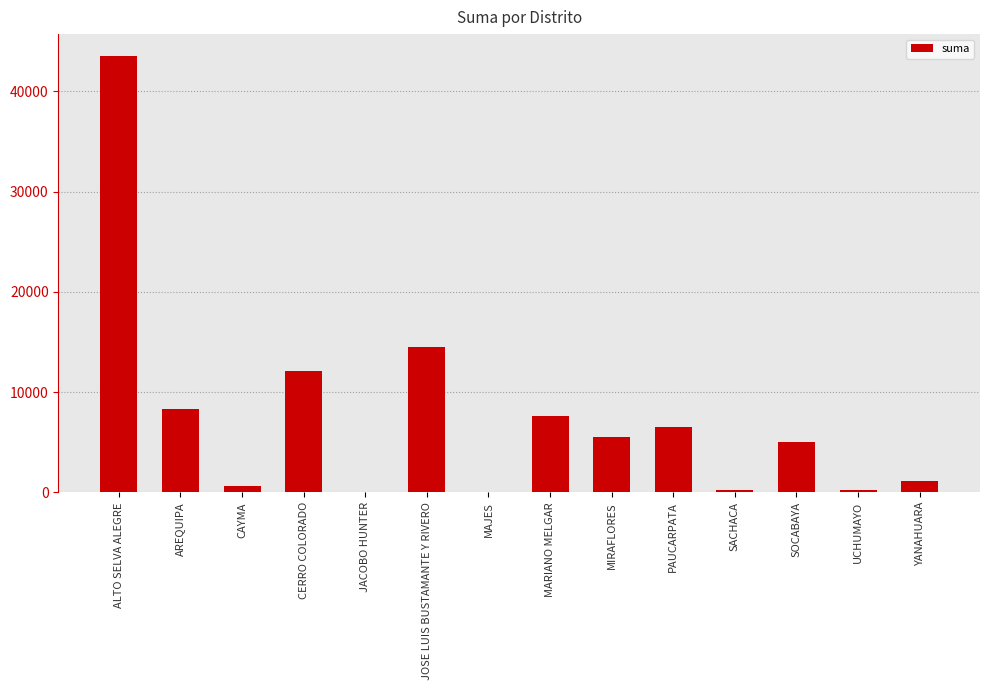

What is the maximum value shown in the chart?

43531.2